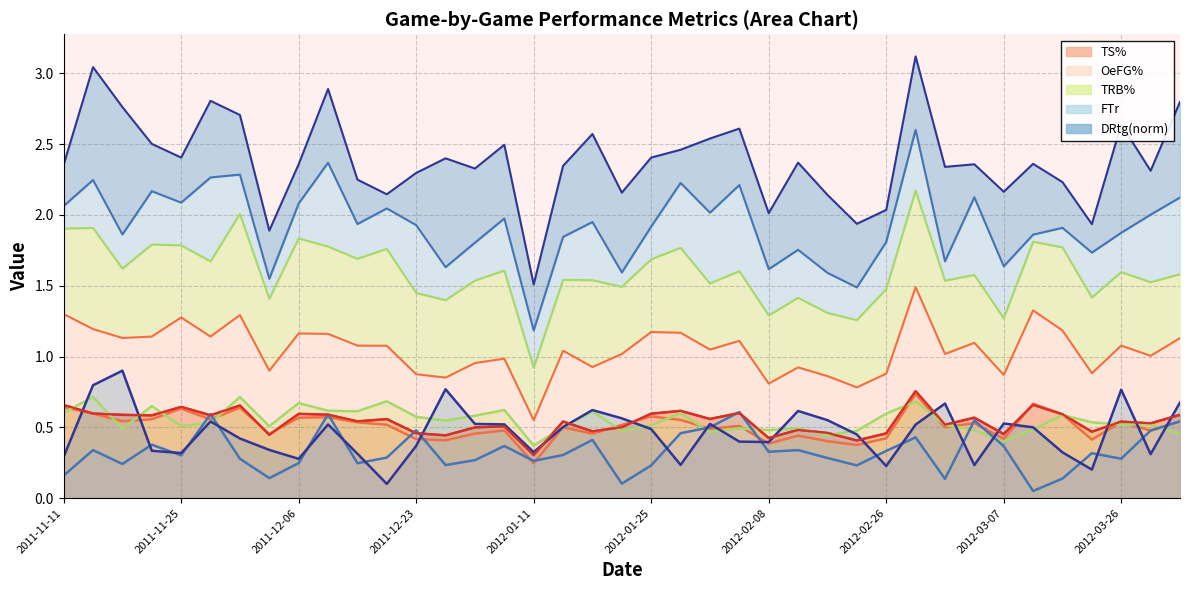

In TRB%, how many points are lower than both neighbors (excluding endpoints)?

12